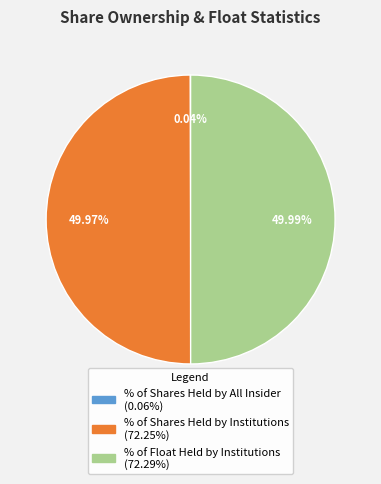

Combined, do % of Float Held by Institutions and % of Shares Held by Institutions account for over 50%?

Yes